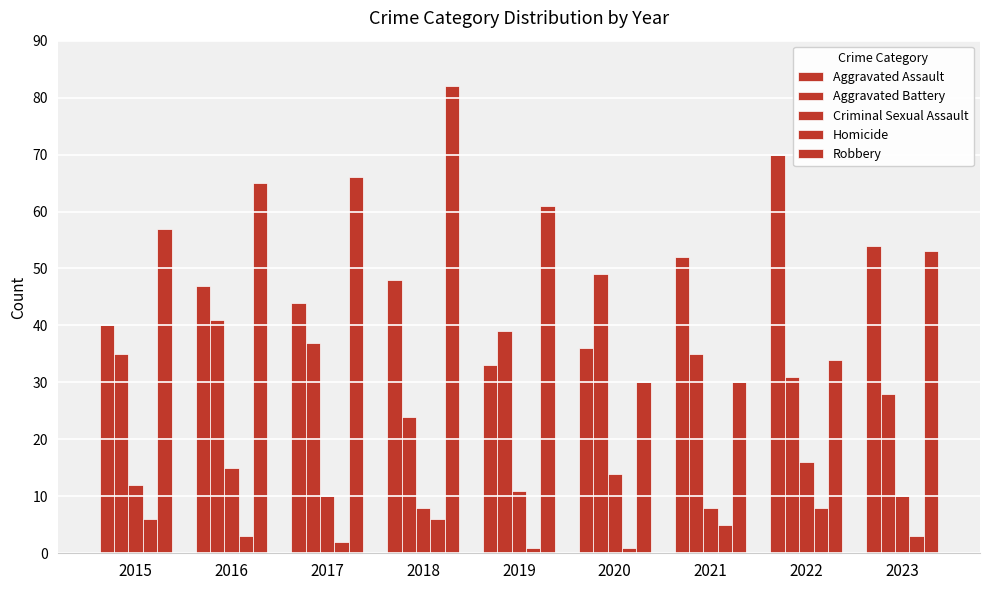

How many series are shown in this chart?

5